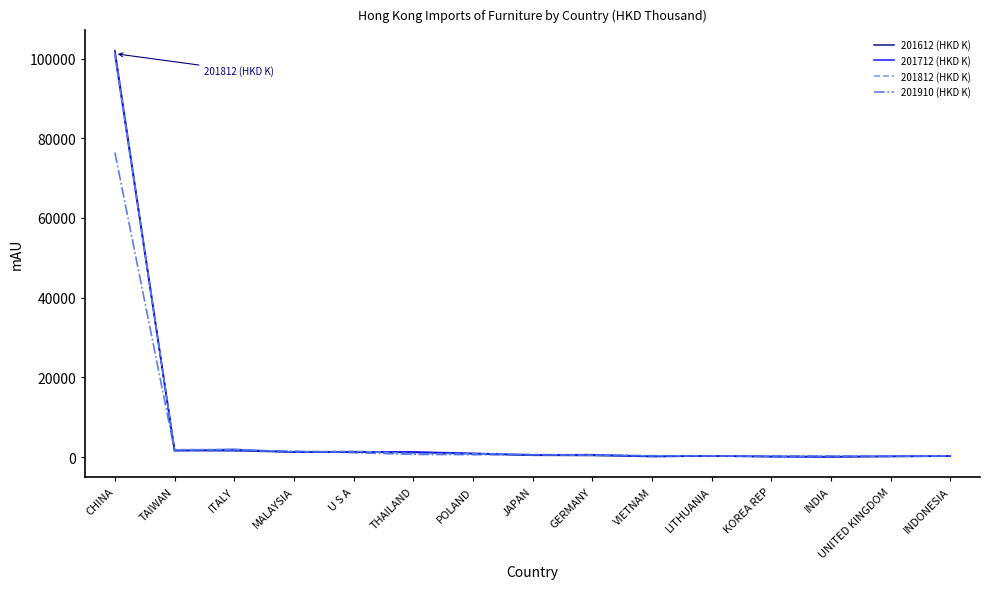

What is the total value across all series at ITALY?

6976.5